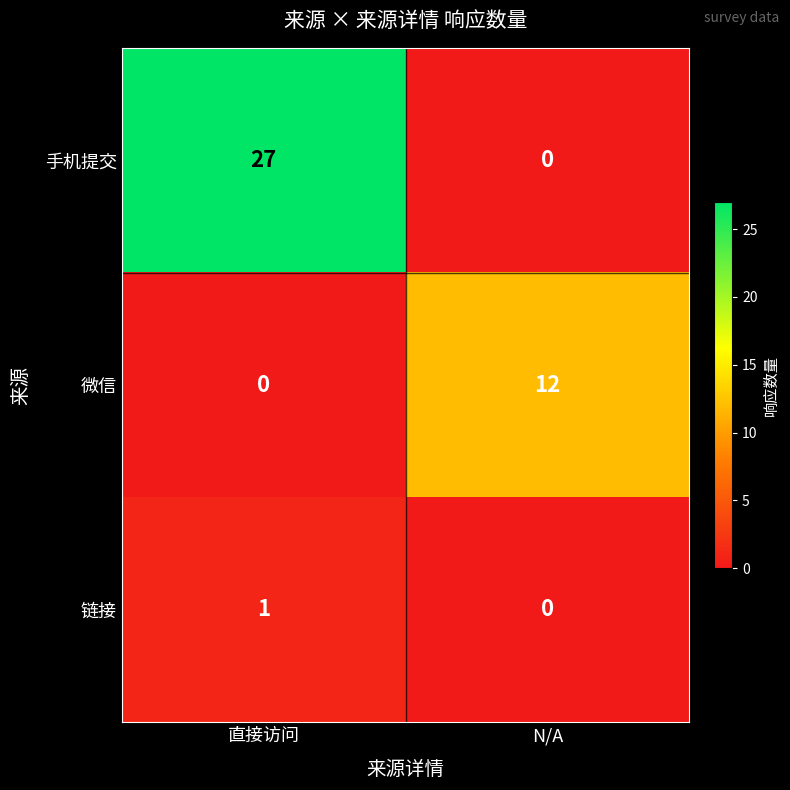

List the series in order of their peak value, lowest first.

链接, 微信, 手机提交